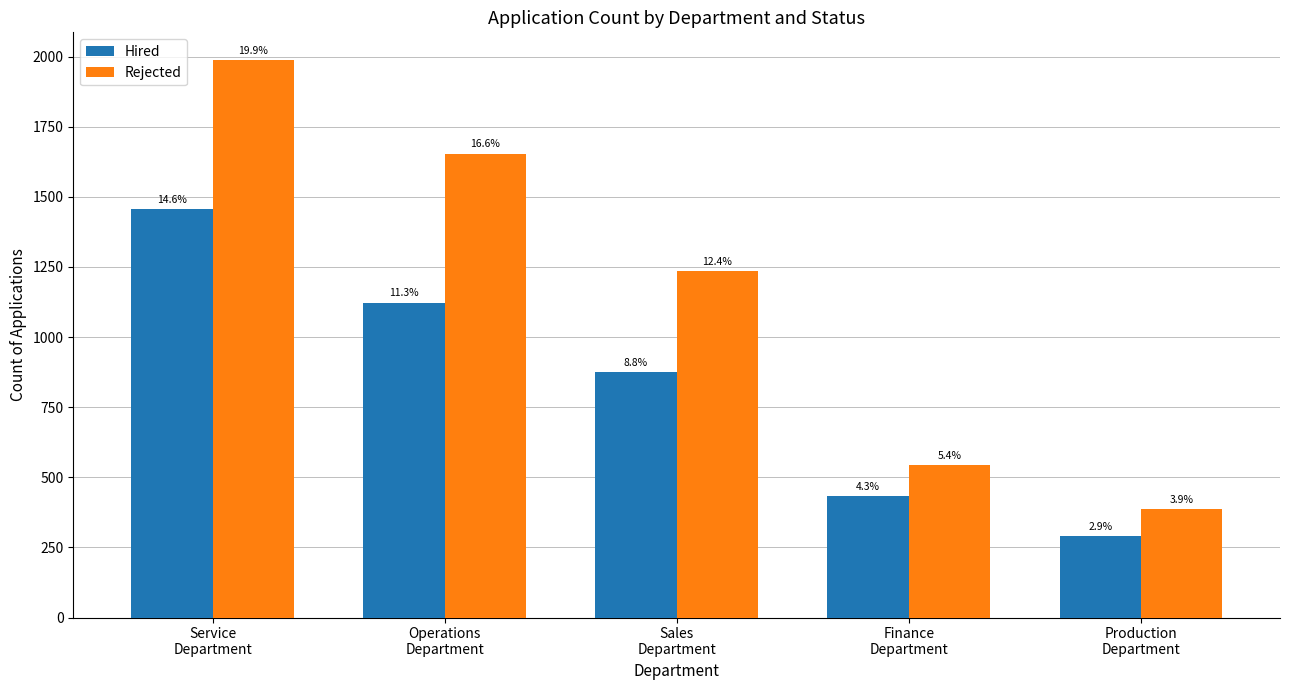

Does the chart contain any negative values?

No